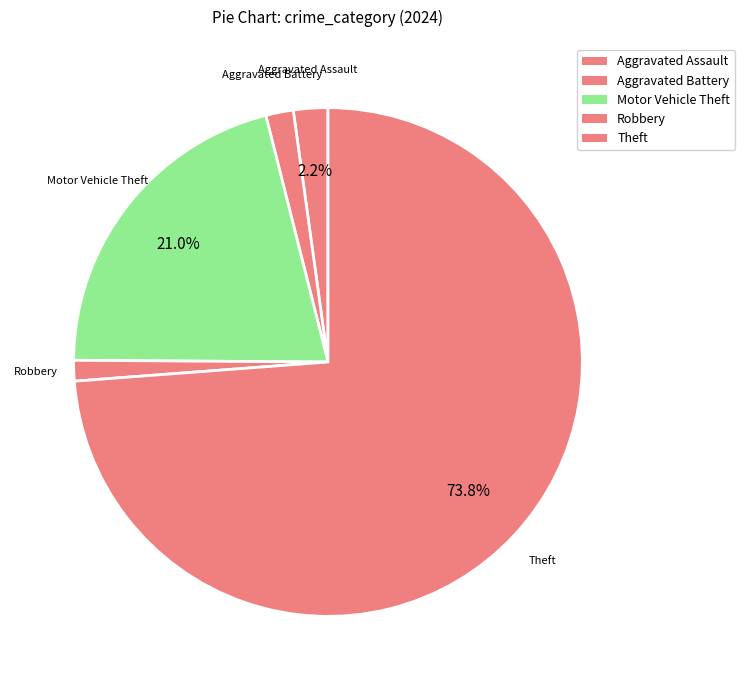

How many slices are in this pie chart?

5